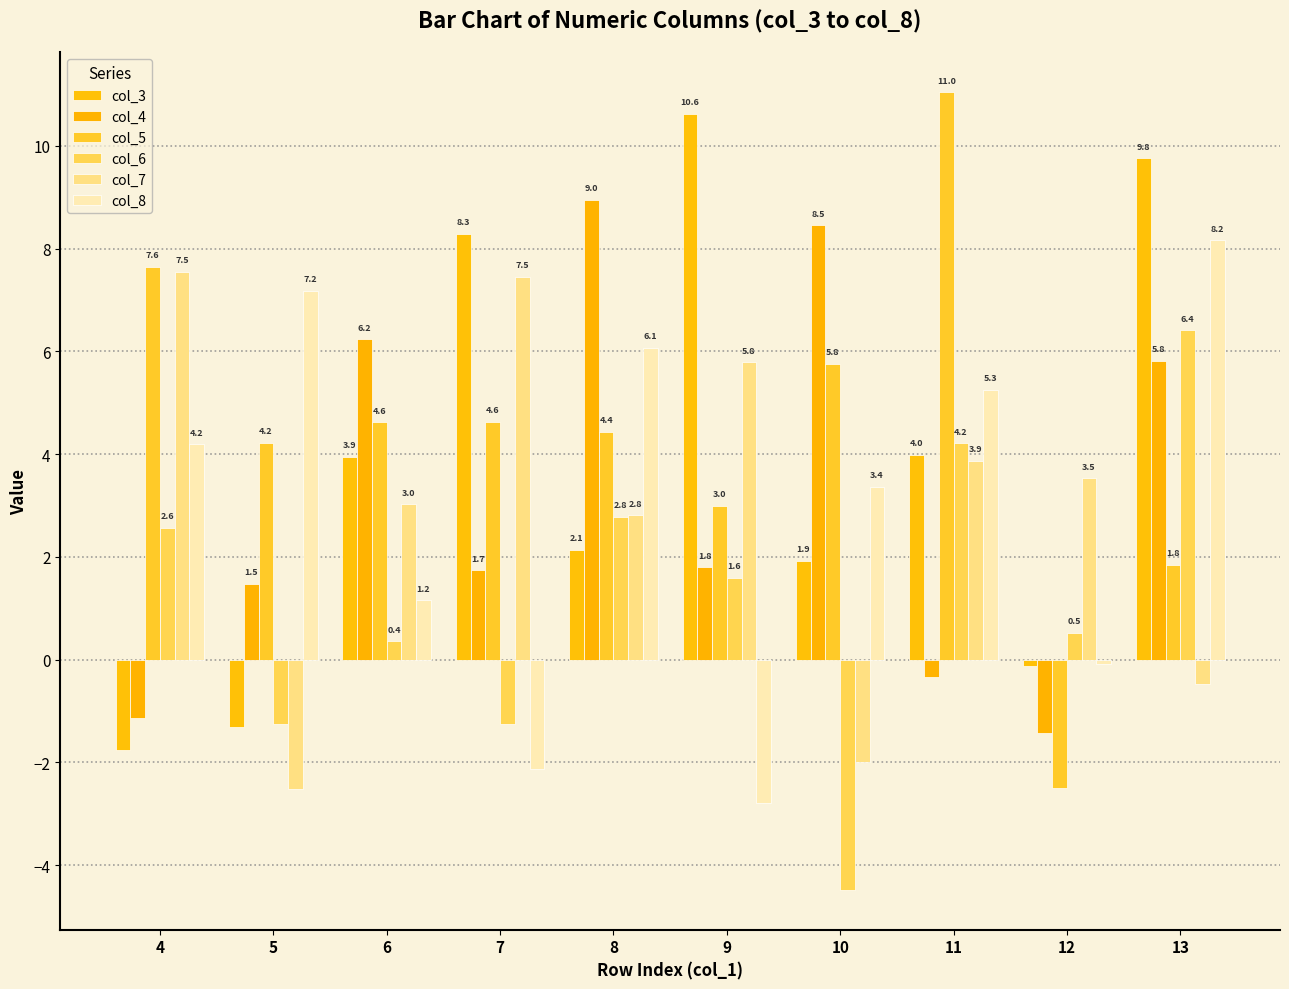

What are all the series names shown in the legend?

col_3, col_4, col_5, col_6, col_7, col_8